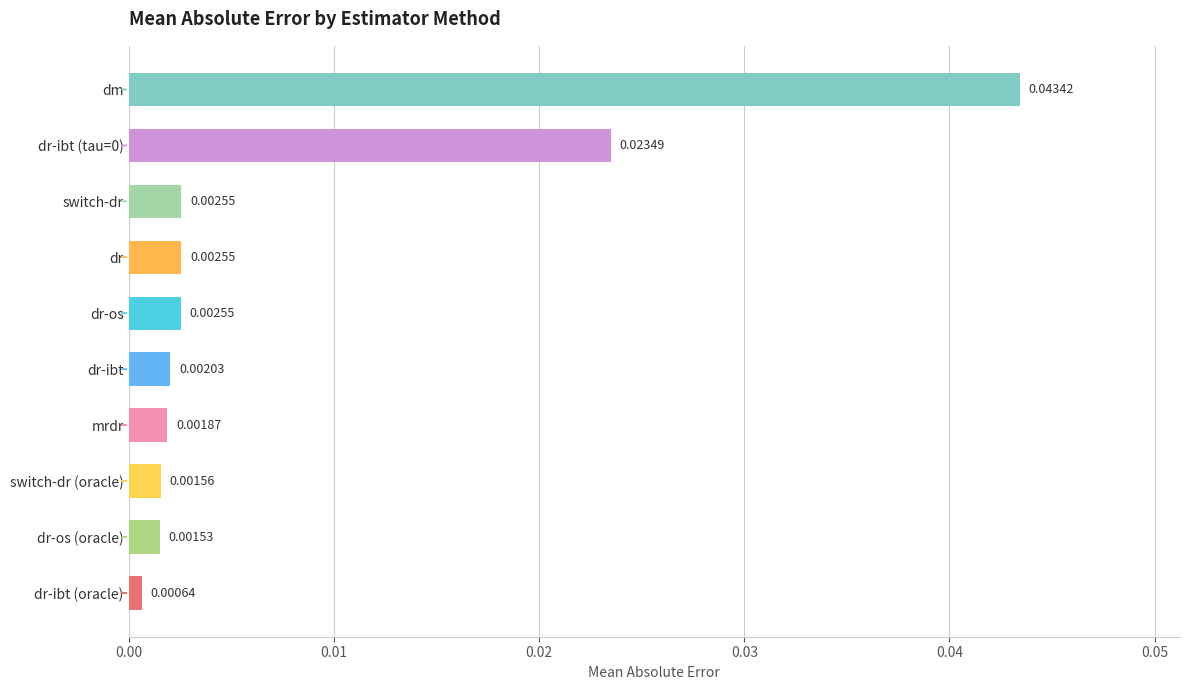

What is the label of the 8th bar from the top?

switch-dr (oracle)